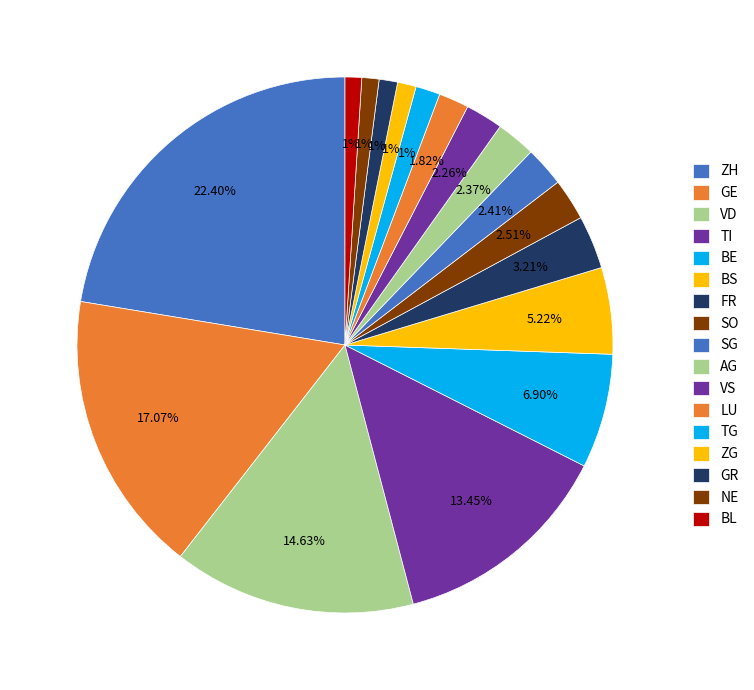

Does NE represent more than half of the total?

No